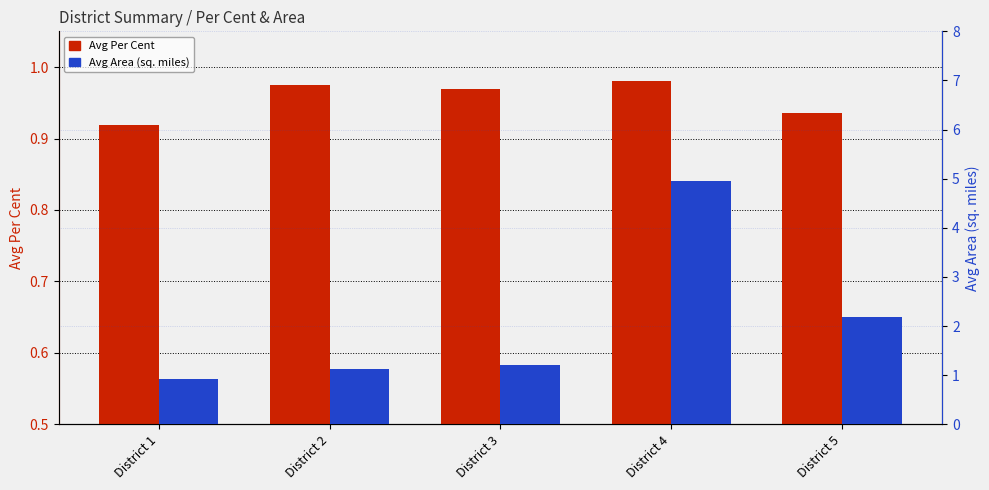

What are all the series names shown in the legend?

Avg Per Cent, Avg Area (sq. miles)